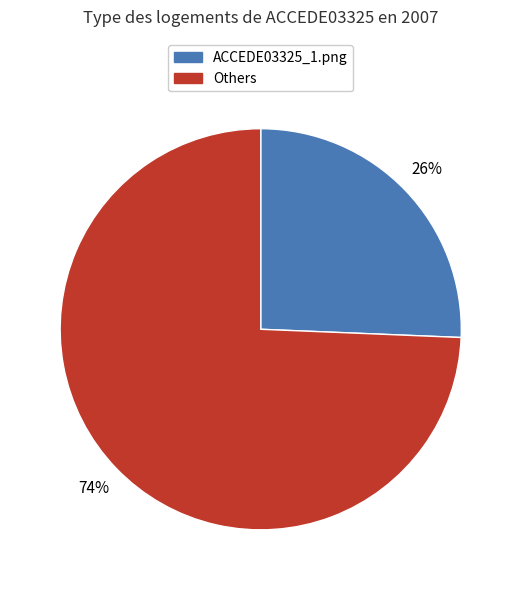

To the nearest percent, what is the combined percentage of ACCEDE03325_1.png and Others?

100%